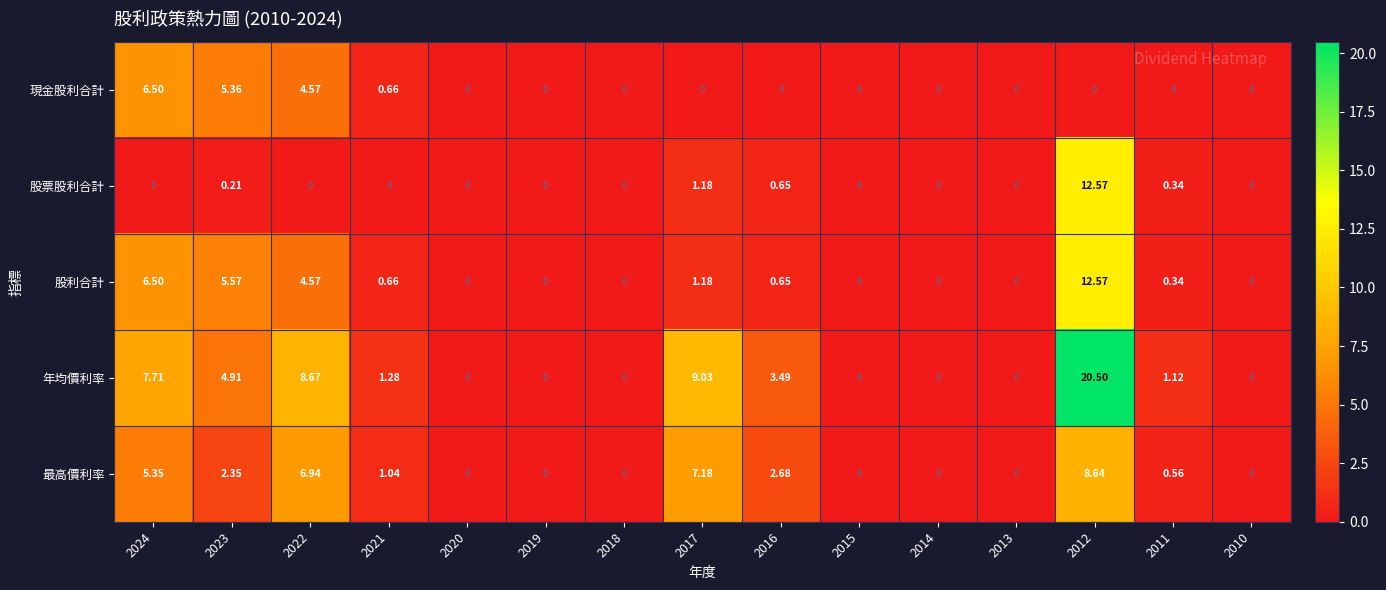

Is the value of 股票股利合計 at 2013 greater than the value of 最高價利率 at 2021?

No